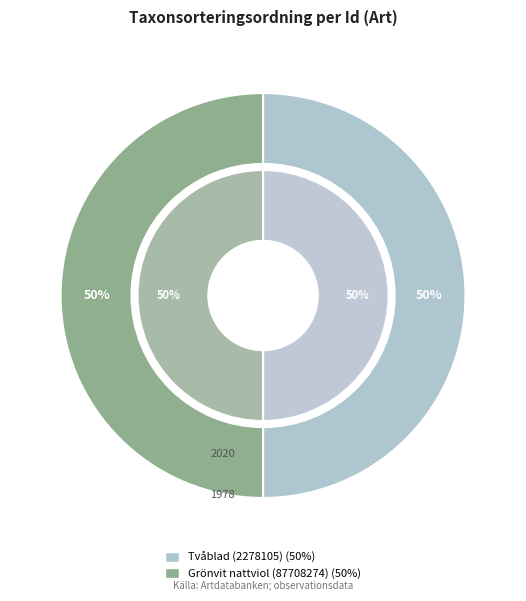

The Grönvit nattviol (87708274) slice represents 50% of the pie. True or false?

True